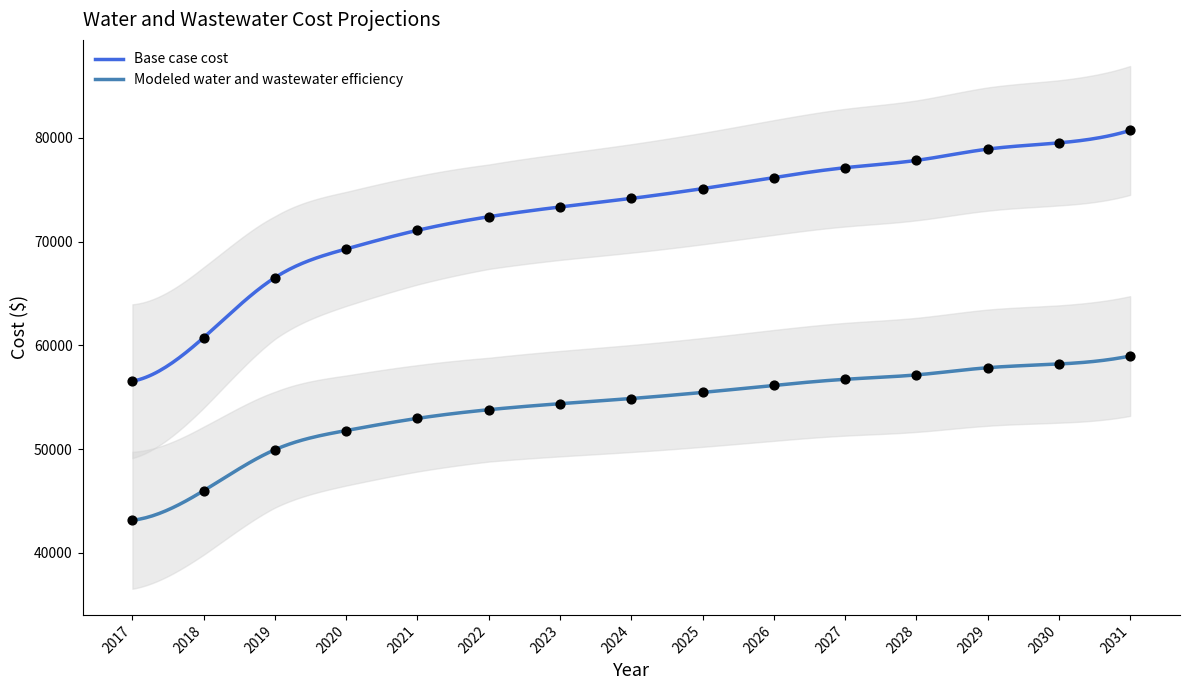

Which series contains the highest Y value?

Base case cost